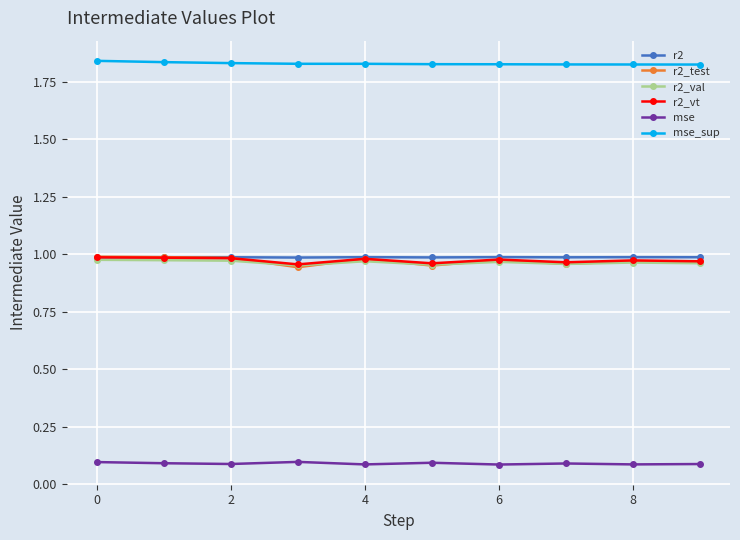

True or false: r2_vt and r2_val cross at least once.

False